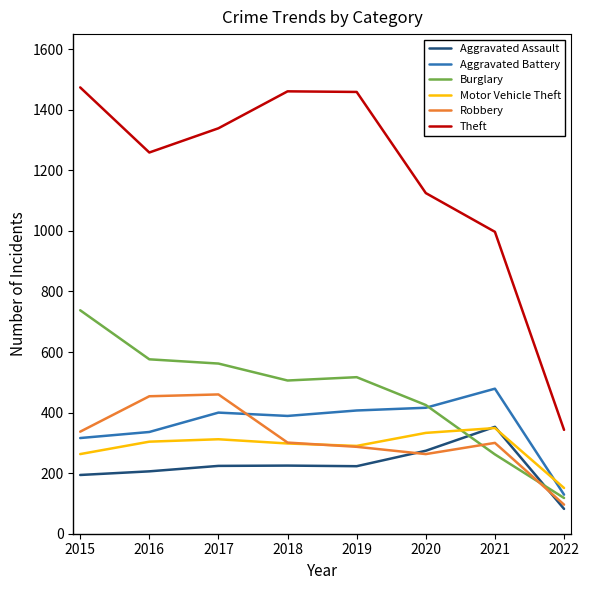

What value does the Aggravated Battery series have at 2018, to the nearest 5?

390